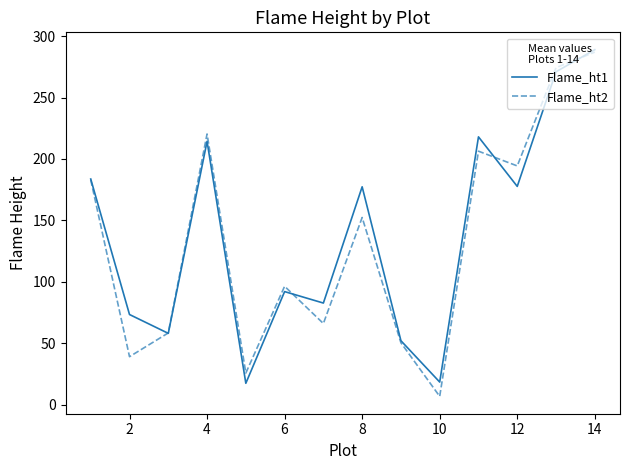

What is the difference between the maximum and minimum values in the Flame_ht2 series?

280.3